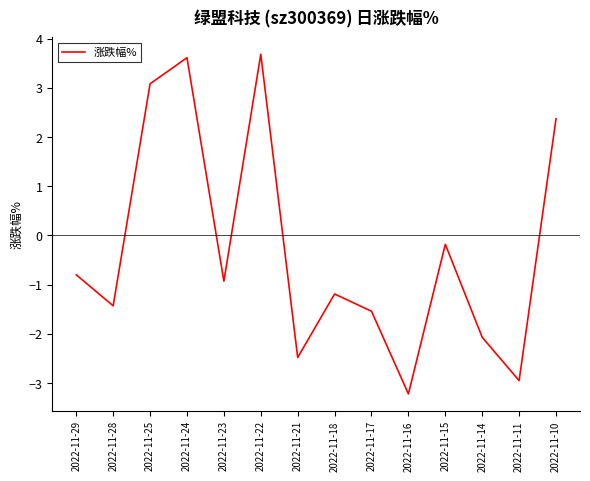

Which has a higher value, 2022-11-22 or 2022-11-14?

2022-11-22